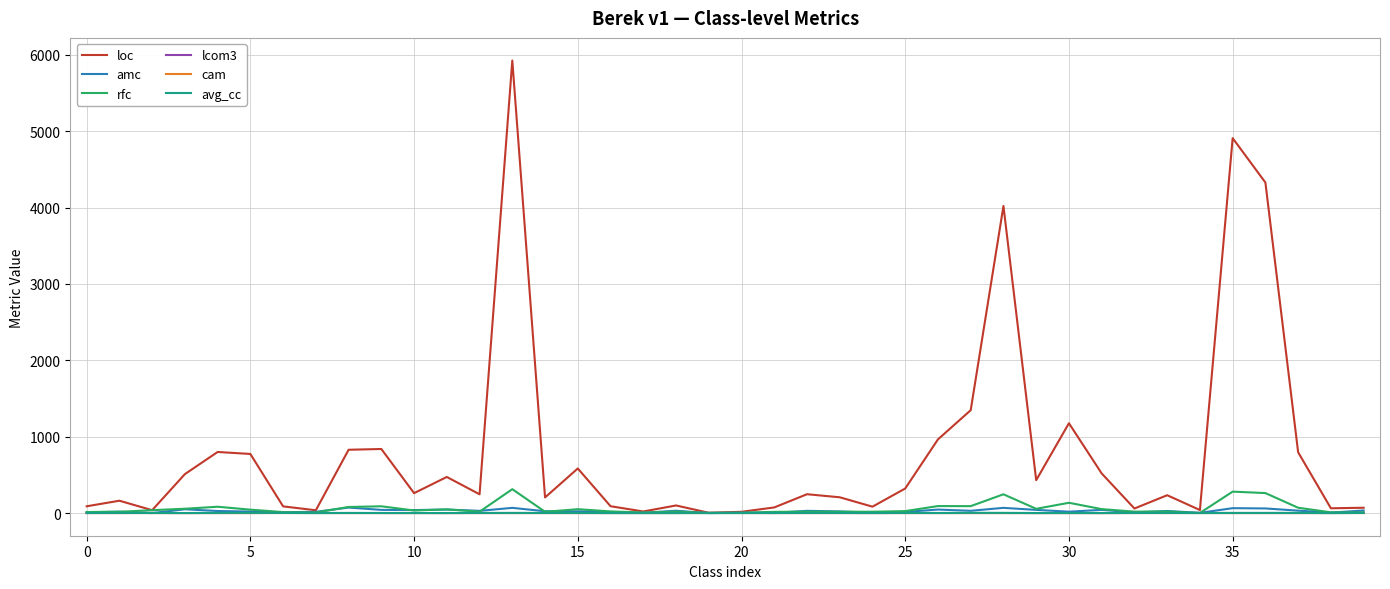

Which series has the widest spread of values?

loc